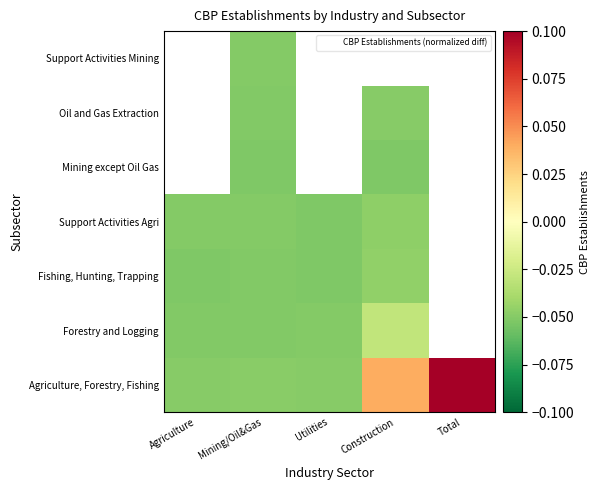

Between Mining/Oil&Gas and Agriculture, which is larger?

Mining/Oil&Gas